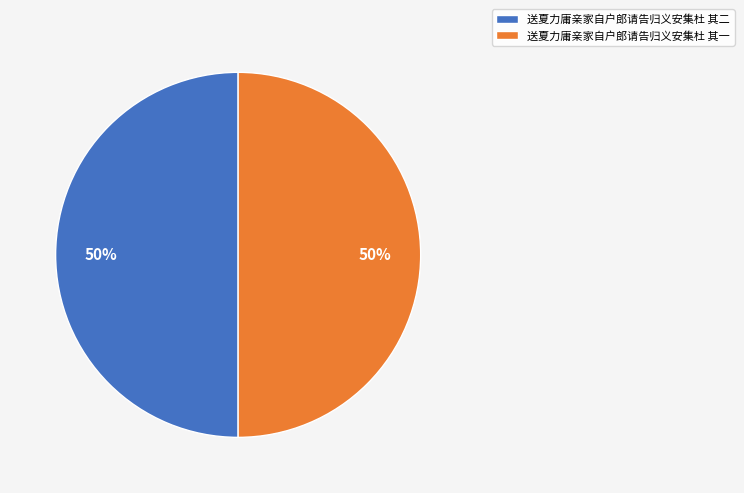

Combined, do 送夏力庸亲家自户郎请告归义安集杜 其二 and 送夏力庸亲家自户郎请告归义安集杜 其一 account for over 50%?

Yes